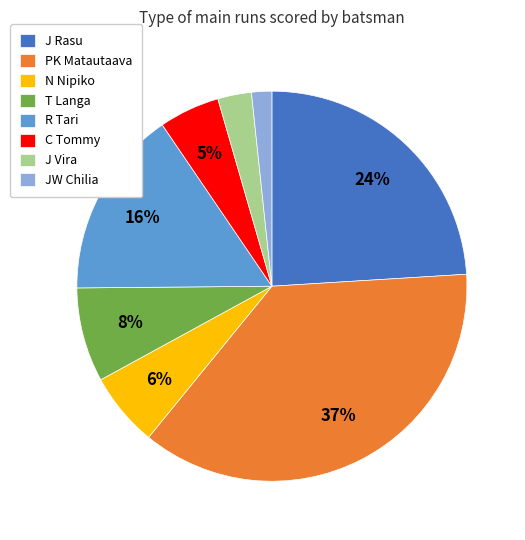

Rank the categories by value from lowest to highest.

JW Chilia, J Vira, C Tommy, N Nipiko, T Langa, R Tari, J Rasu, PK Matautaava